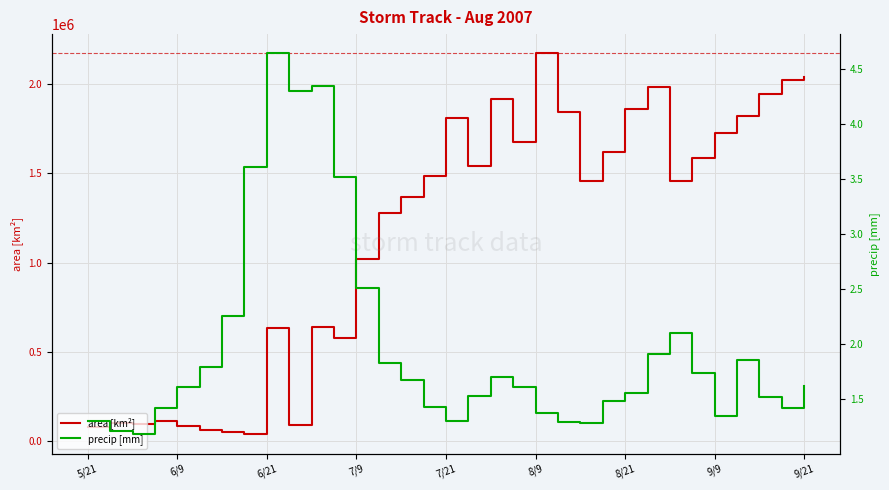

How many distinct data groups are displayed?

2